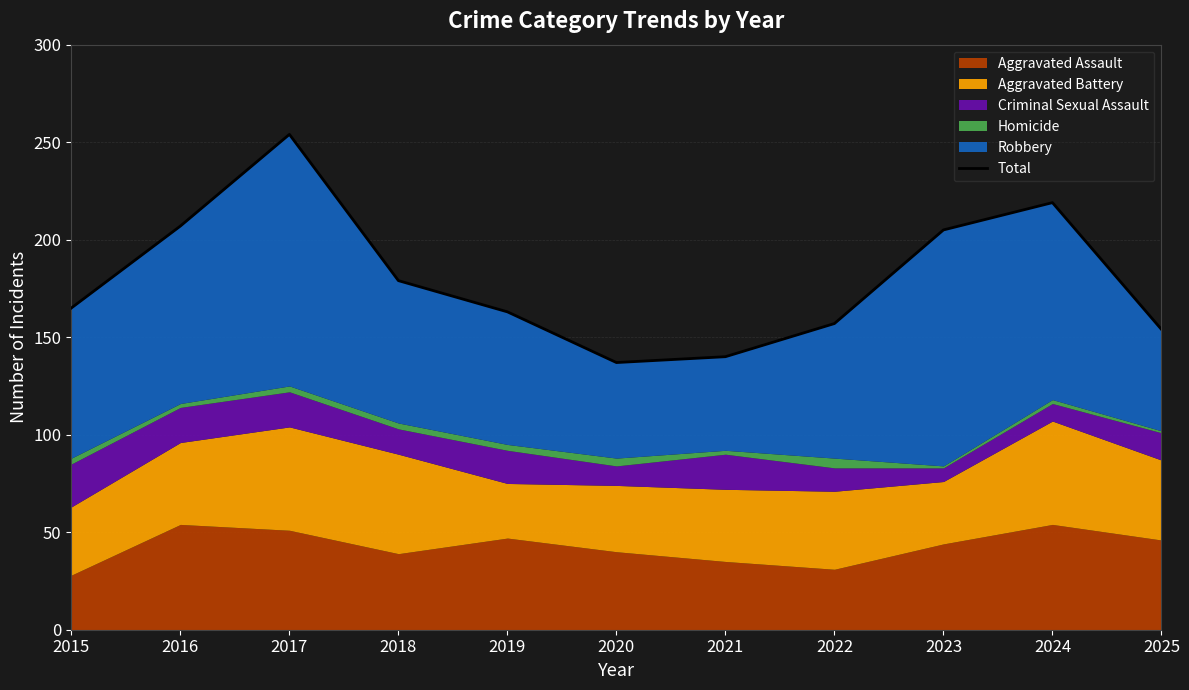

Is it true that the value at 2018 is 179?

True